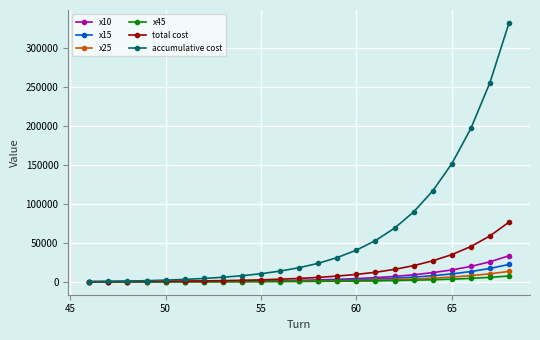

Which series has the widest spread of values?

accumulative cost